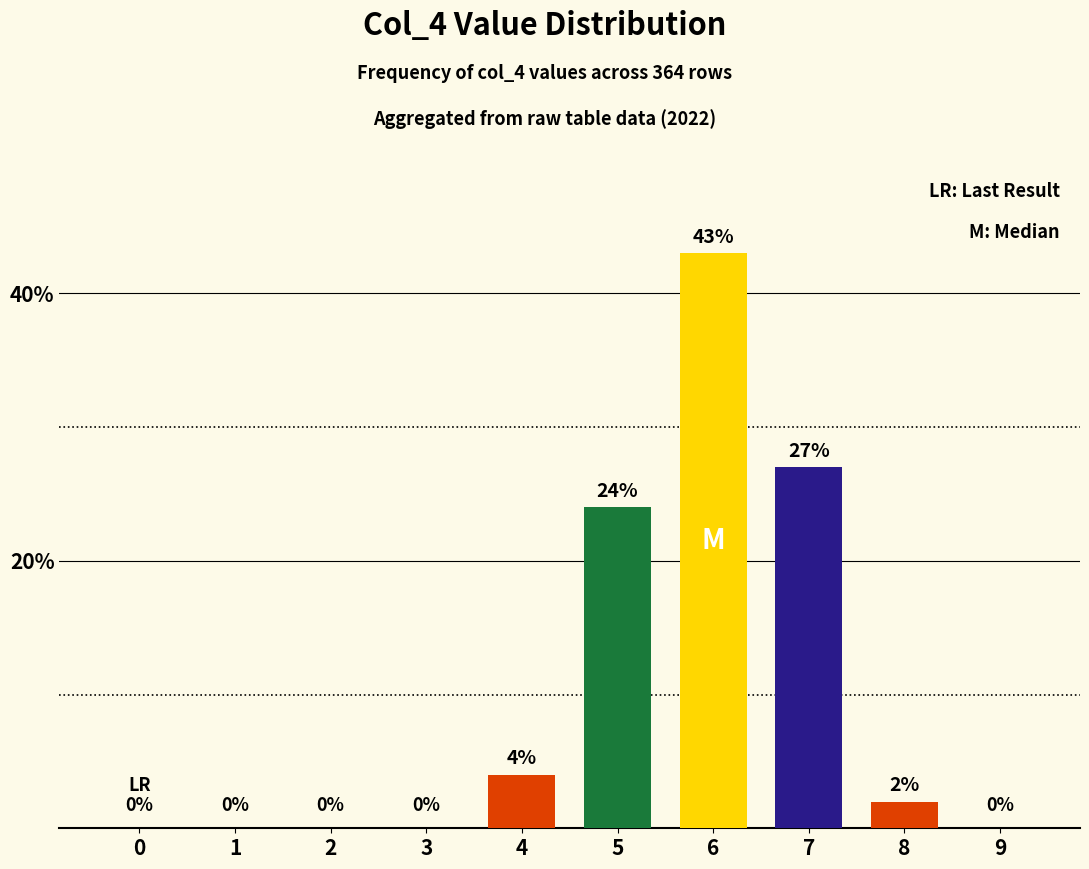

Where does the data first go above 2?

4